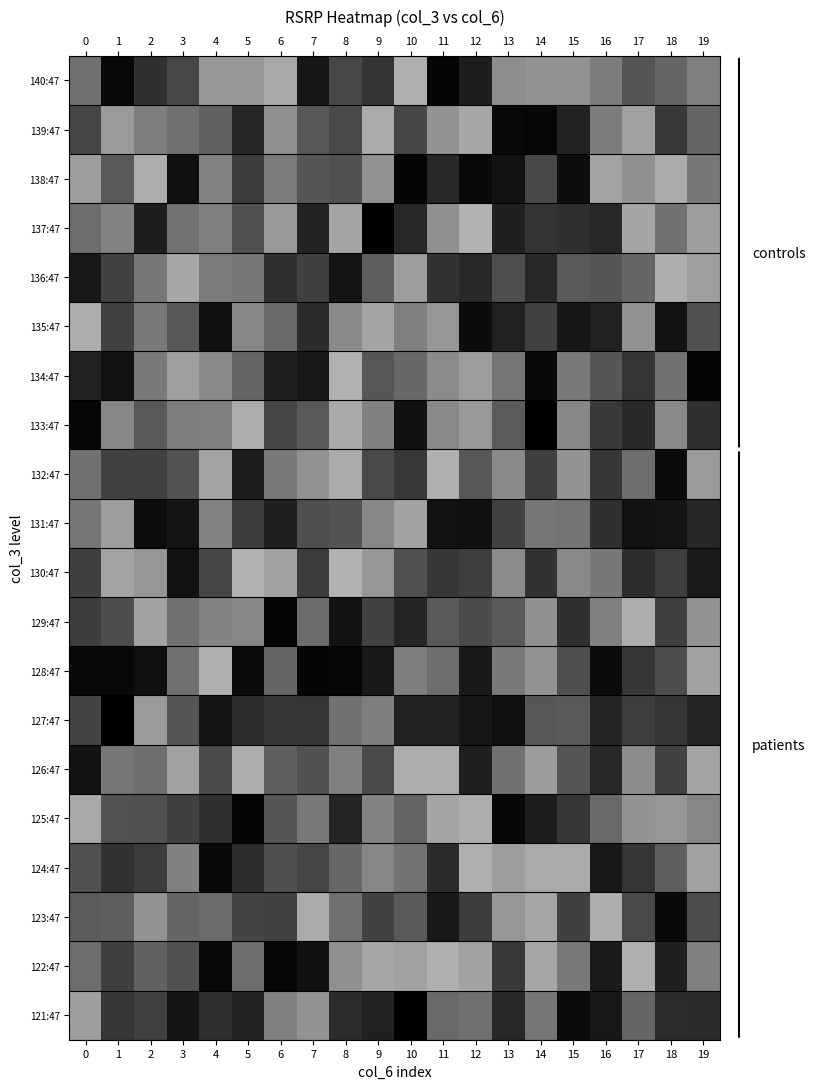

Reading left to right, list all the values displayed in this chart.

140:47: 0=0.6	1=1.0	2=0.8	3=0.7	4=0.4	5=0.4	6=0.3	7=0.9	8=0.7	9=0.8	10=0.3	11=1.0	12=0.9	13=0.4	14=0.4	15=0.4	16=0.5	17=0.7	18=0.6	19=0.5
139:47: 0=0.7	1=0.4	2=0.5	3=0.6	4=0.6	5=0.8	6=0.4	7=0.7	8=0.7	9=0.3	10=0.7	11=0.4	12=0.3	13=1.0	14=1.0	15=0.9	16=0.5	17=0.4	18=0.8	19=0.6
138:47: 0=0.4	1=0.6	2=0.3	3=0.9	4=0.5	5=0.8	6=0.5	7=0.7	8=0.7	9=0.4	10=1.0	11=0.8	12=1.0	13=0.9	14=0.7	15=0.9	16=0.4	17=0.4	18=0.3	19=0.5
137:47: 0=0.6	1=0.5	2=0.9	3=0.5	4=0.5	5=0.7	6=0.4	7=0.9	8=0.4	9=1.0	10=0.8	11=0.4	12=0.3	13=0.9	14=0.8	15=0.8	16=0.8	17=0.4	18=0.6	19=0.4
136:47: 0=0.9	1=0.7	2=0.5	3=0.3	4=0.5	5=0.5	6=0.8	7=0.7	8=0.9	9=0.6	10=0.4	11=0.8	12=0.8	13=0.7	14=0.8	15=0.6	16=0.7	17=0.6	18=0.3	19=0.4
135:47: 0=0.3	1=0.7	2=0.5	3=0.7	4=0.9	5=0.5	6=0.6	7=0.8	8=0.5	9=0.4	10=0.5	11=0.4	12=1.0	13=0.9	14=0.7	15=0.9	16=0.9	17=0.4	18=0.9	19=0.7
134:47: 0=0.9	1=0.9	2=0.5	3=0.4	4=0.5	5=0.6	6=0.9	7=0.9	8=0.3	9=0.7	10=0.6	11=0.5	12=0.4	13=0.5	14=1.0	15=0.5	16=0.7	17=0.8	18=0.6	19=1.0
133:47: 0=1.0	1=0.5	2=0.6	3=0.5	4=0.5	5=0.3	6=0.7	7=0.7	8=0.3	9=0.5	10=0.9	11=0.5	12=0.4	13=0.6	14=1.0	15=0.5	16=0.8	17=0.8	18=0.5	19=0.8
132:47: 0=0.6	1=0.7	2=0.7	3=0.7	4=0.4	5=0.9	6=0.5	7=0.4	8=0.3	9=0.7	10=0.8	11=0.3	12=0.7	13=0.5	14=0.8	15=0.4	16=0.8	17=0.6	18=1.0	19=0.4
131:47: 0=0.5	1=0.4	2=0.9	3=0.9	4=0.5	5=0.8	6=0.9	7=0.7	8=0.7	9=0.5	10=0.4	11=0.9	12=0.9	13=0.7	14=0.5	15=0.5	16=0.8	17=0.9	18=0.9	19=0.8
130:47: 0=0.7	1=0.4	2=0.4	3=0.9	4=0.7	5=0.3	6=0.4	7=0.8	8=0.3	9=0.4	10=0.7	11=0.8	12=0.8	13=0.5	14=0.8	15=0.5	16=0.5	17=0.8	18=0.8	19=0.9
129:47: 0=0.8	1=0.7	2=0.4	3=0.6	4=0.5	5=0.5	6=1.0	7=0.6	8=0.9	9=0.7	10=0.9	11=0.7	12=0.7	13=0.6	14=0.4	15=0.8	16=0.5	17=0.3	18=0.8	19=0.4
128:47: 0=1.0	1=1.0	2=0.9	3=0.6	4=0.3	5=0.9	6=0.6	7=1.0	8=1.0	9=0.9	10=0.5	11=0.6	12=0.9	13=0.5	14=0.4	15=0.7	16=1.0	17=0.8	18=0.7	19=0.4
127:47: 0=0.7	1=1.0	2=0.4	3=0.7	4=0.9	5=0.8	6=0.8	7=0.8	8=0.6	9=0.5	10=0.9	11=0.9	12=0.9	13=0.9	14=0.7	15=0.7	16=0.9	17=0.8	18=0.8	19=0.9
126:47: 0=0.9	1=0.5	2=0.6	3=0.4	4=0.7	5=0.3	6=0.6	7=0.7	8=0.5	9=0.7	10=0.3	11=0.3	12=0.9	13=0.6	14=0.4	15=0.7	16=0.8	17=0.5	18=0.7	19=0.4
125:47: 0=0.3	1=0.7	2=0.7	3=0.7	4=0.8	5=1.0	6=0.7	7=0.5	8=0.9	9=0.5	10=0.6	11=0.4	12=0.3	13=1.0	14=0.9	15=0.8	16=0.6	17=0.4	18=0.4	19=0.5
124:47: 0=0.7	1=0.8	2=0.8	3=0.5	4=1.0	5=0.8	6=0.7	7=0.7	8=0.6	9=0.5	10=0.5	11=0.8	12=0.3	13=0.4	14=0.3	15=0.3	16=0.9	17=0.8	18=0.6	19=0.4
123:47: 0=0.6	1=0.6	2=0.4	3=0.6	4=0.6	5=0.7	6=0.7	7=0.3	8=0.6	9=0.7	10=0.7	11=0.9	12=0.8	13=0.4	14=0.3	15=0.7	16=0.3	17=0.7	18=1.0	19=0.7
122:47: 0=0.6	1=0.8	2=0.6	3=0.7	4=1.0	5=0.6	6=1.0	7=0.9	8=0.4	9=0.3	10=0.4	11=0.3	12=0.4	13=0.8	14=0.3	15=0.5	16=0.9	17=0.3	18=0.9	19=0.5
121:47: 0=0.4	1=0.8	2=0.7	3=0.9	4=0.8	5=0.9	6=0.5	7=0.4	8=0.8	9=0.9	10=1.0	11=0.6	12=0.6	13=0.8	14=0.5	15=1.0	16=0.9	17=0.6	18=0.8	19=0.8